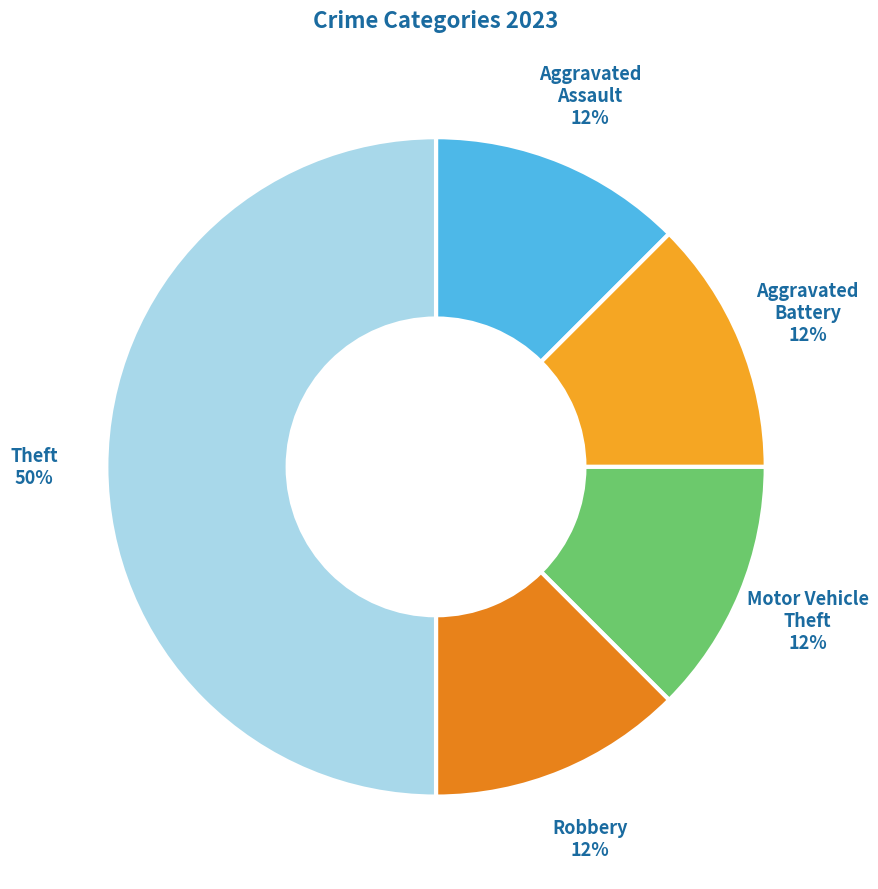

Between Motor Vehicle Theft and Theft, which is larger?

Theft